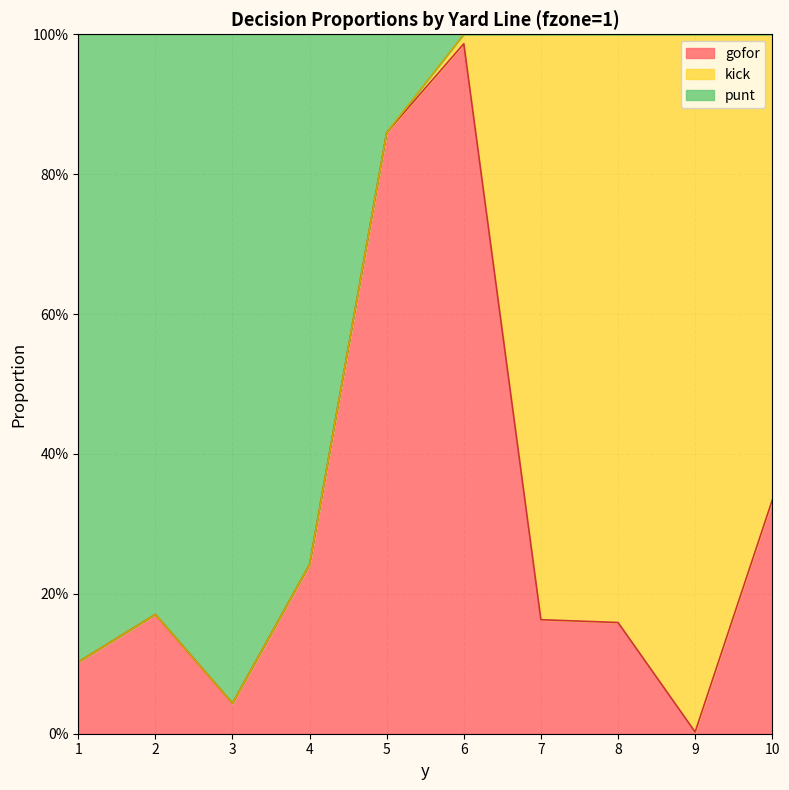

What are all the series names shown in the legend?

gofor, kick, punt